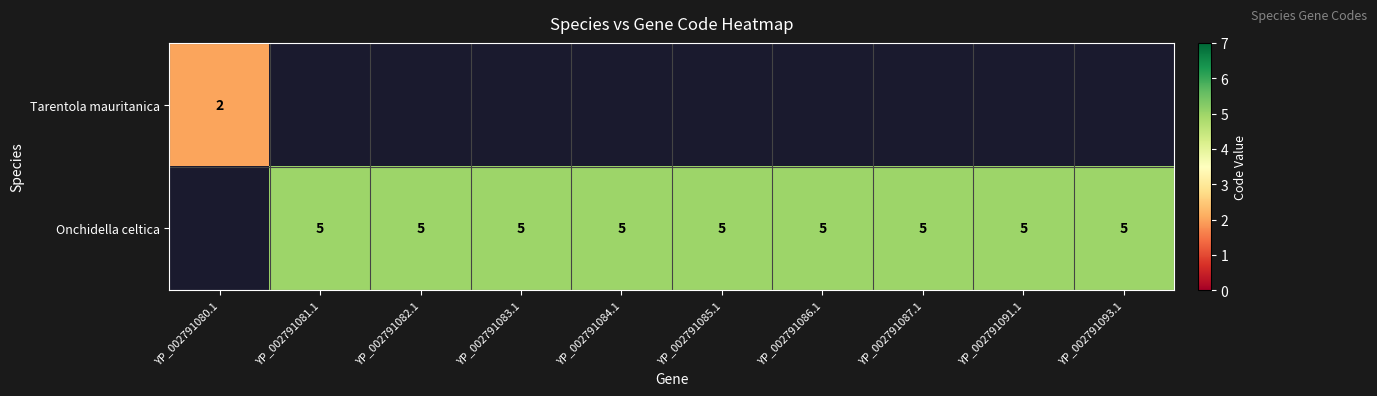

Is it true that Onchidella celtica equals 5 at YP_002791081.1?

True